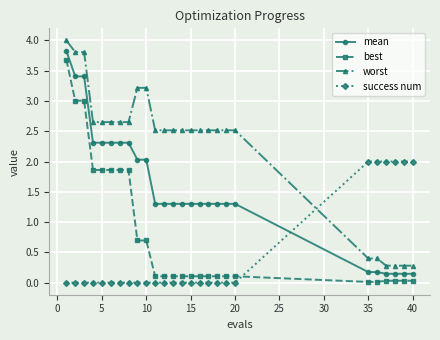

Rank the series by their average value, from lowest to highest.

success num, best, mean, worst